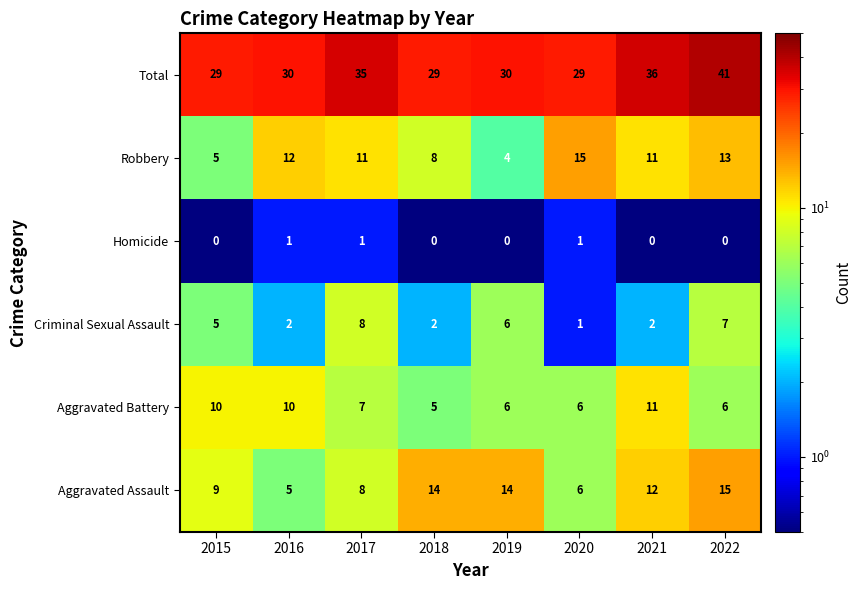

At how many categories does at least one series exceed 31?

3